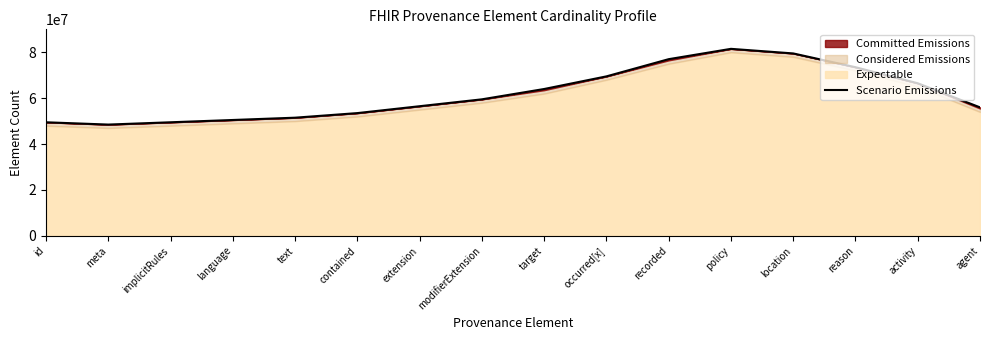

Which label corresponds to the smallest value in the chart?

meta